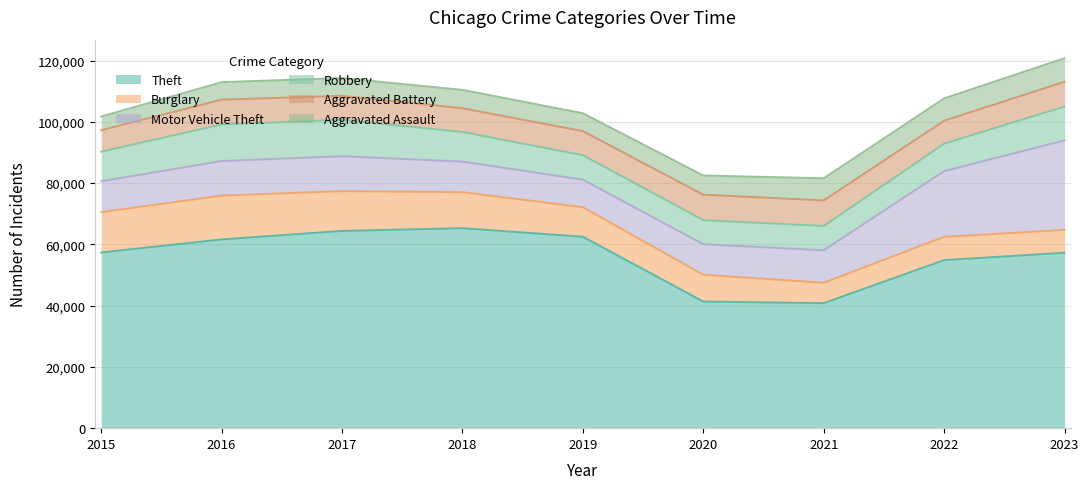

At which label does Burglary reach its minimum?

2021